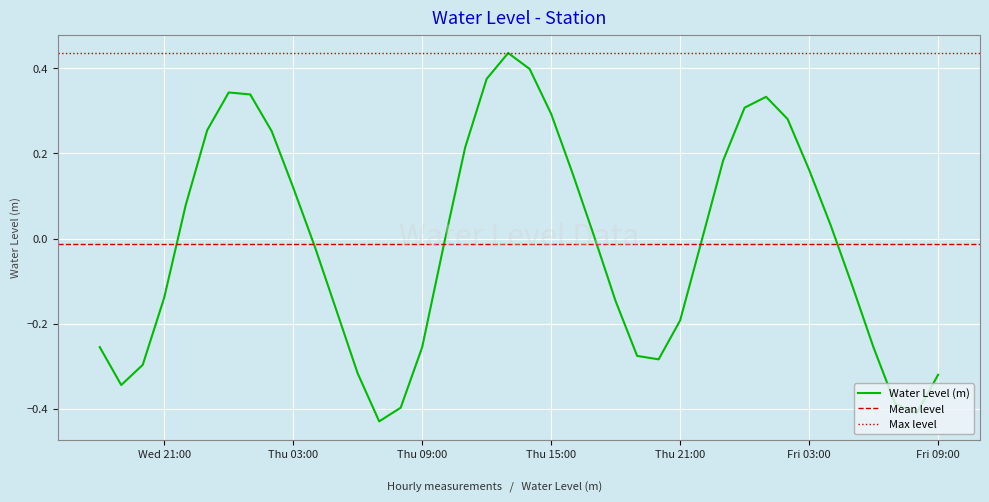

True or false: the data has more than 1 interior local peaks.

True